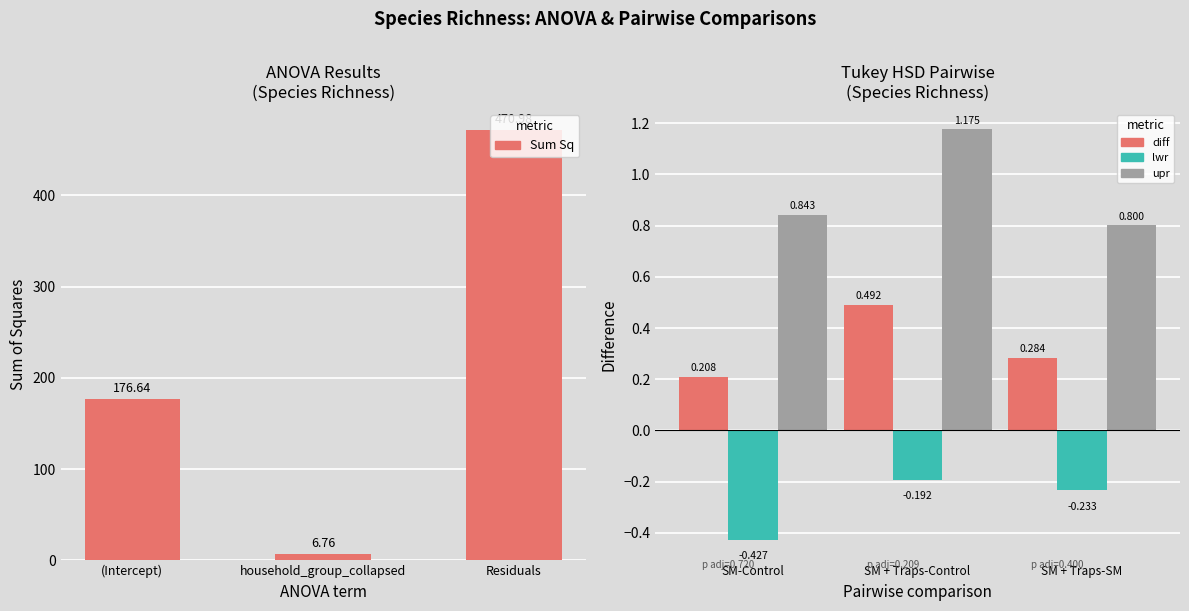

Is it true that lwr equals -0.2 at SM + Traps-Control?

True